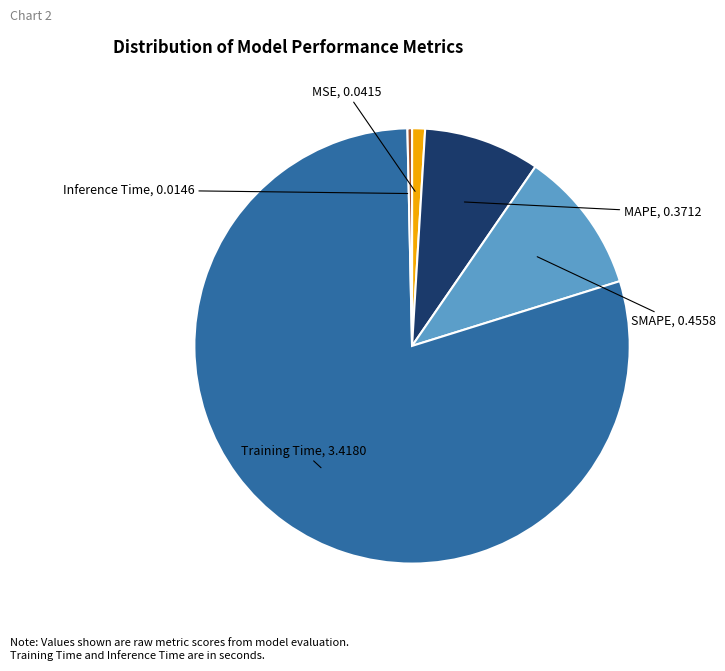

Count the number of slices in the pie.

5